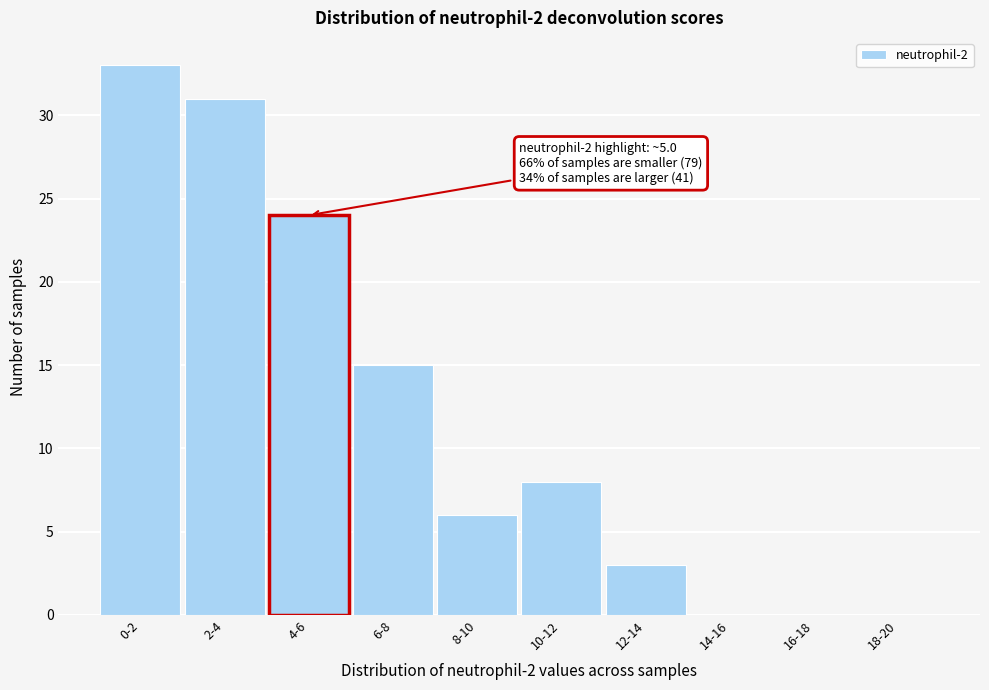

Reading left to right, list all the values displayed in this chart.

0-2=33	2-4=31	6-8=15	8-10=6	10-12=8	12-14=3	14-16=0	16-18=0	18-20=0